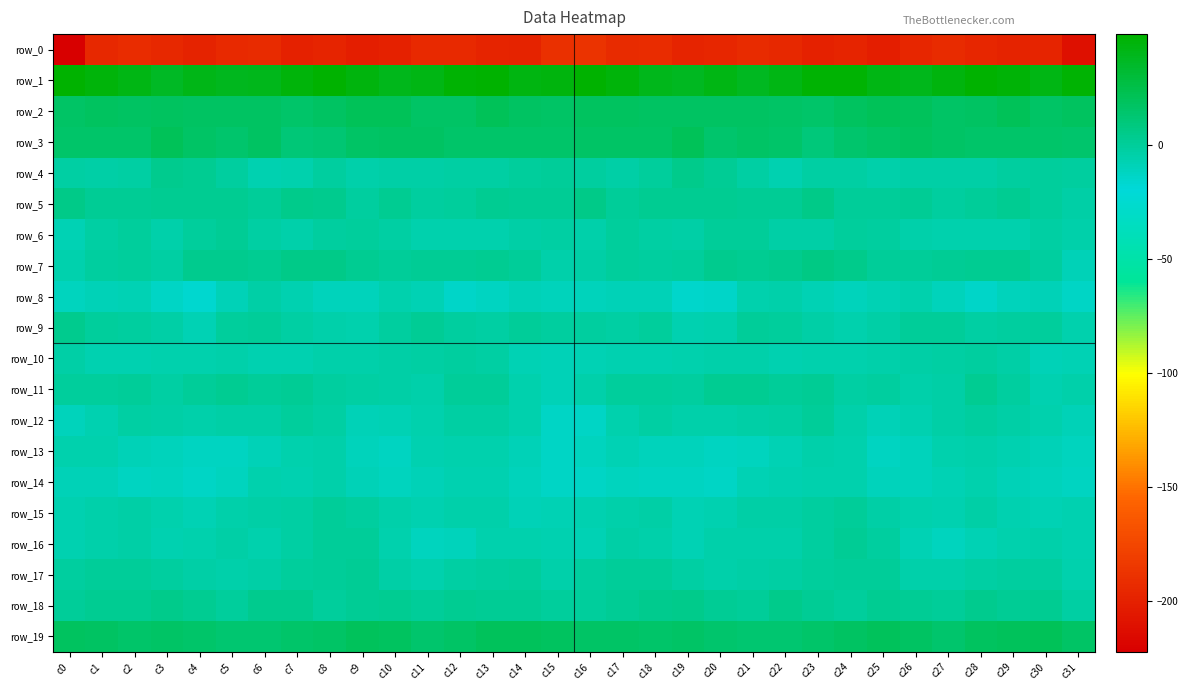

Between c8 and c22, which is larger?

c22